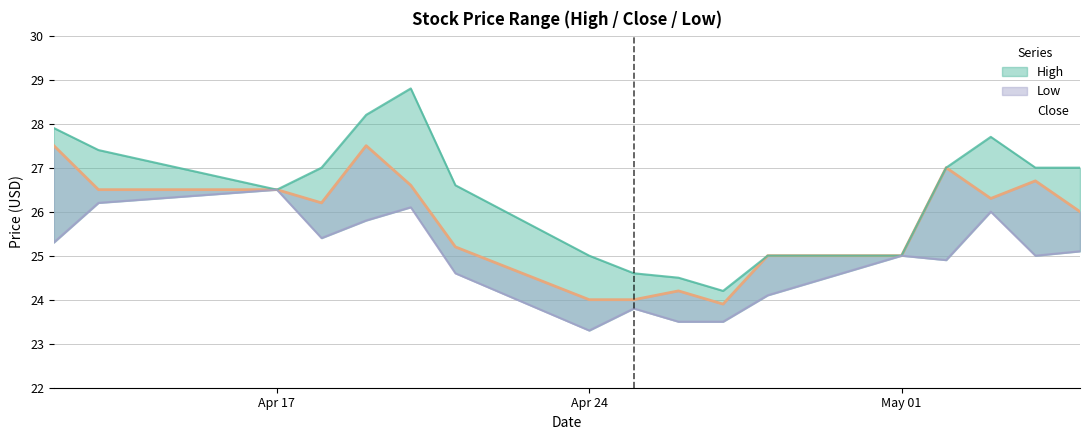

What is the approximate value of High at 2017-04-25?

24.6